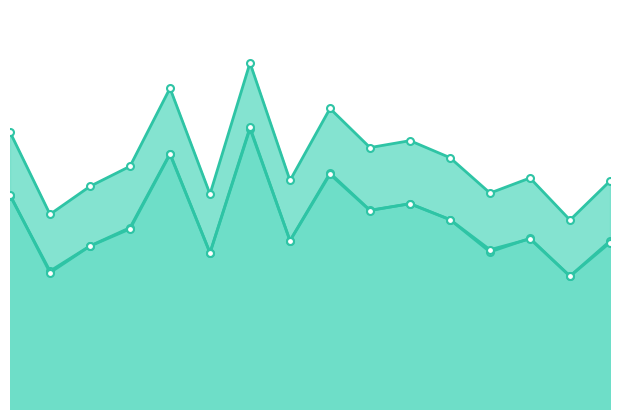

The value of alpha_r_vals at 7 is 1.3. True or false?

True